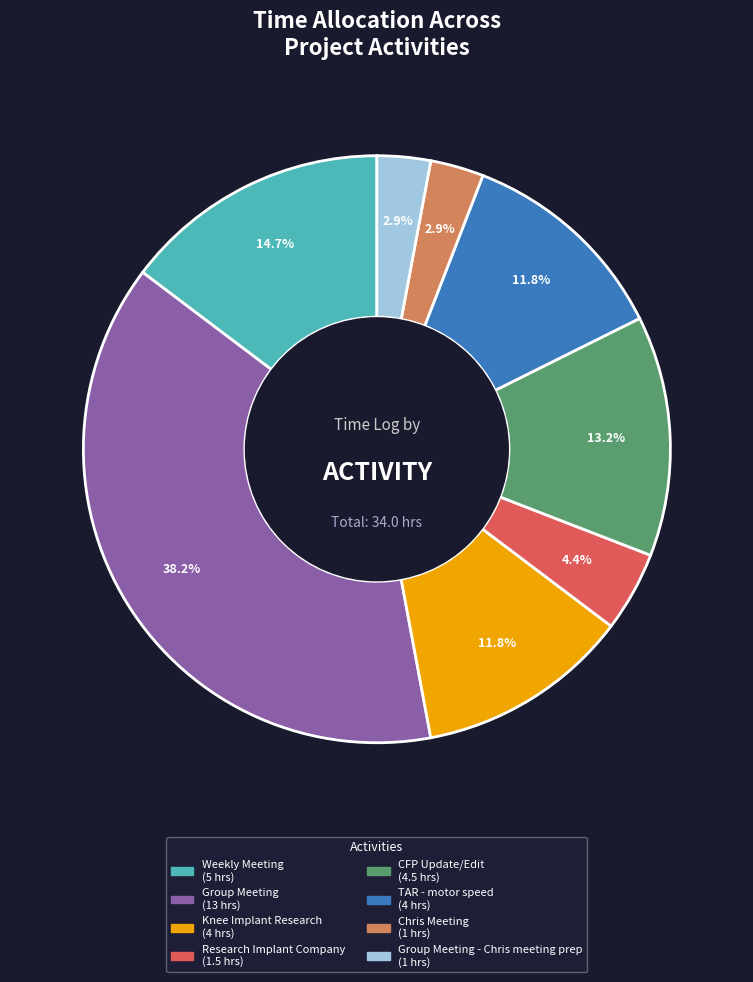

Does any single category account for the majority?

No